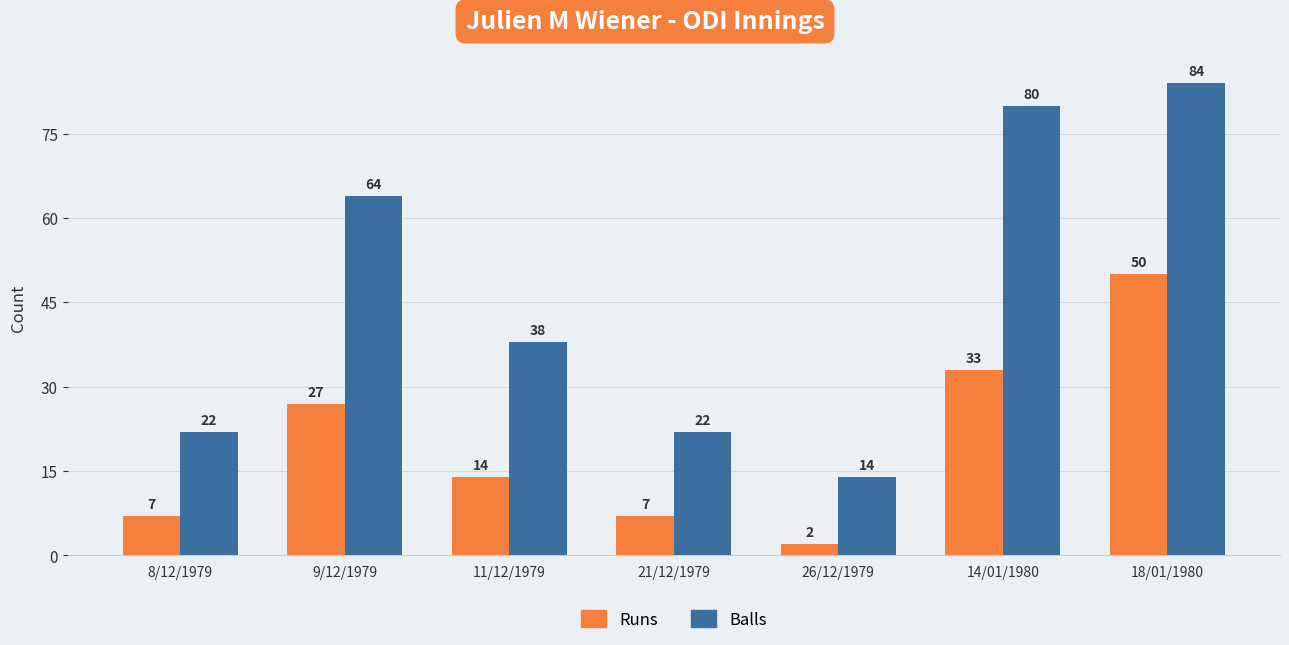

What is the difference between the second highest and second lowest values in the Balls series?

58